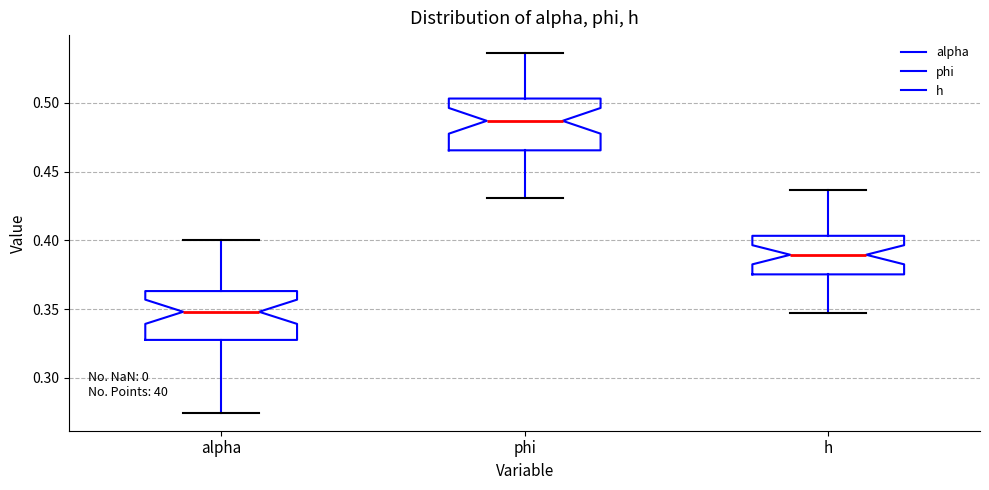

Reading left to right, transcribe this box plot: for each box, give where its median line is, the range the box spans, and where its two whiskers end, as read against the y-axis. The values are not printed on the chart, so give them approximately, as read against the axis.

alpha: median 0.350, box 0.330 to 0.365, whiskers 0.275 to 0.400
phi: median 0.485, box 0.465 to 0.505, whiskers 0.430 to 0.535
h: median 0.390, box 0.375 to 0.405, whiskers 0.345 to 0.435